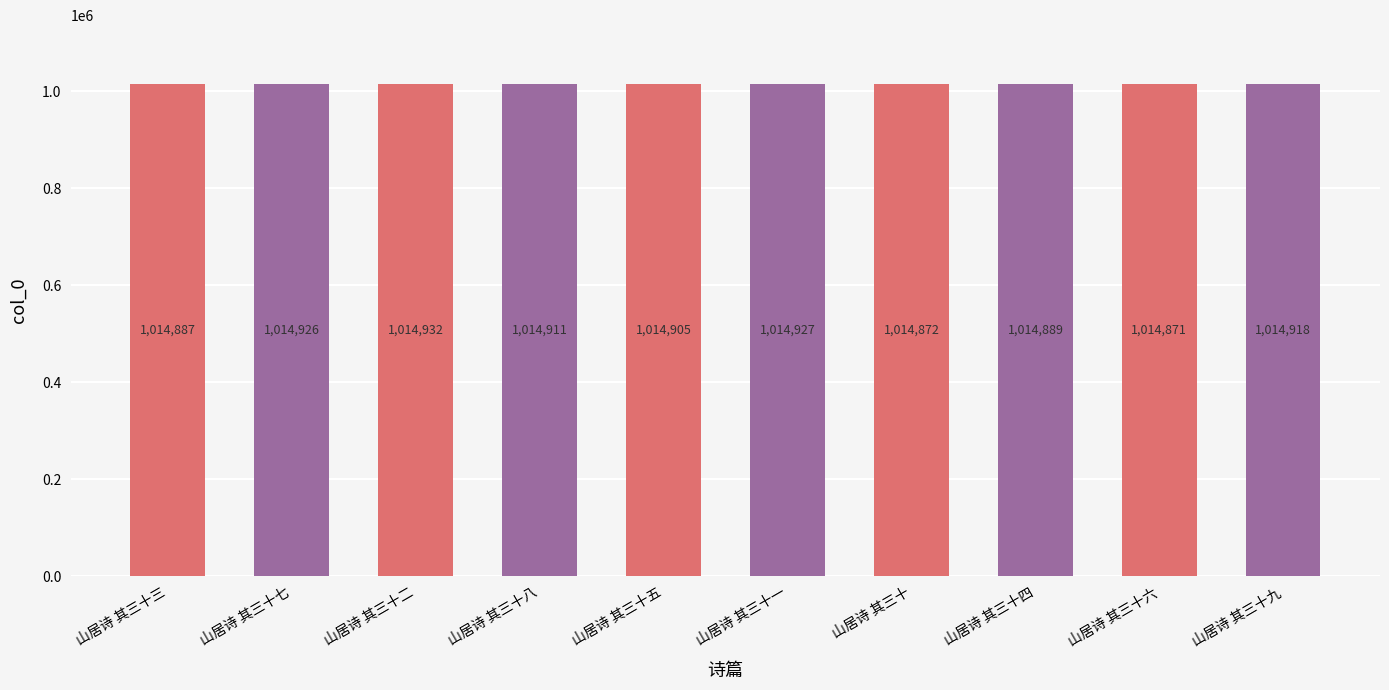

Which has a higher value, 山居诗 其三十三 or 山居诗 其三十?

山居诗 其三十三